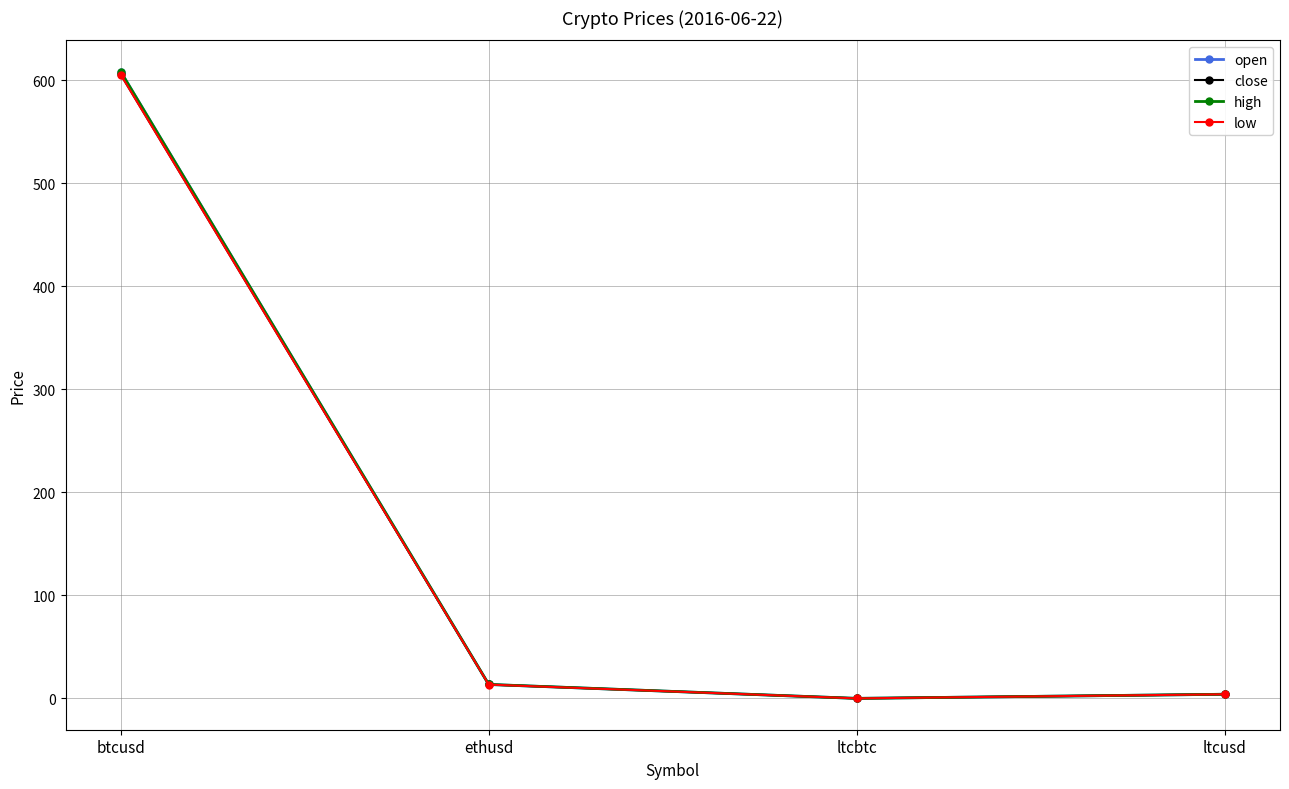

How many lines are shown in the chart?

4